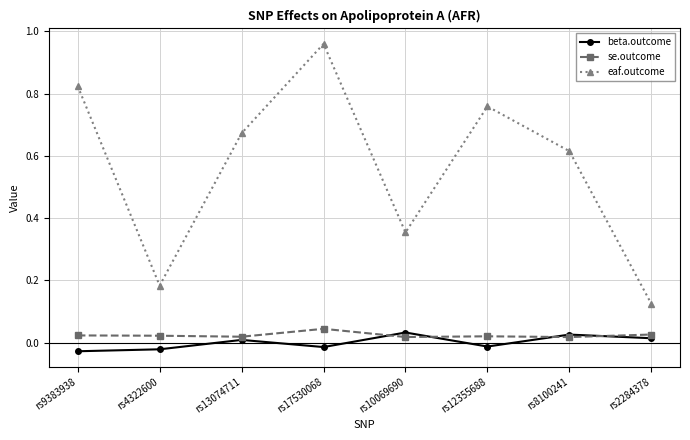

At which category does the chart reach its peak across all series?

rs17530068